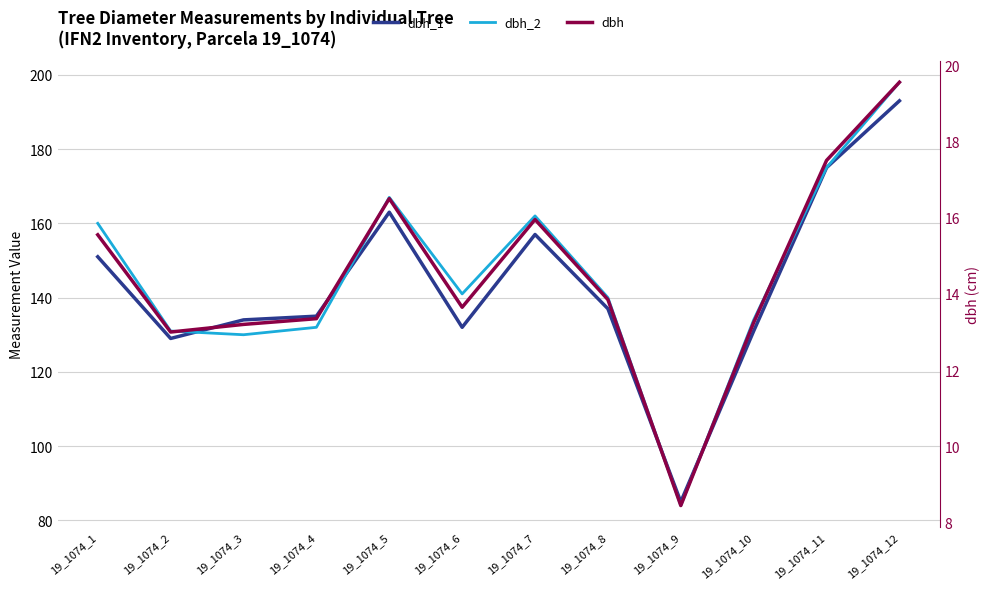

What is the value of the dbh_2 point at the 6th from the left?

141.0